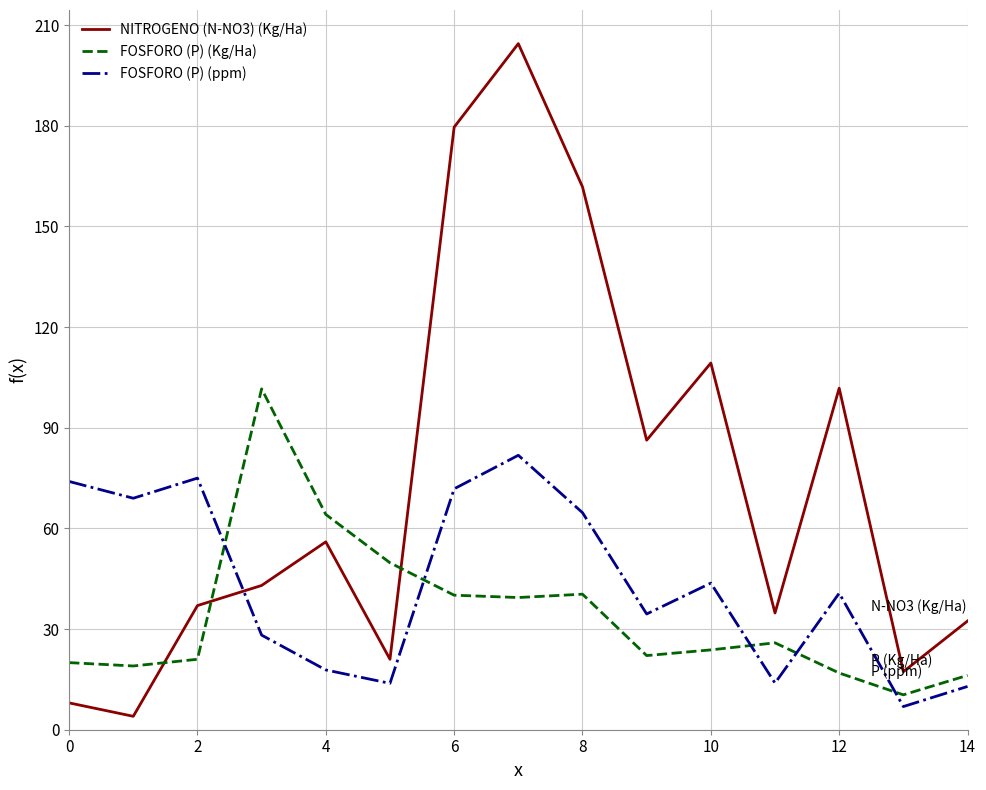

Which series has the largest total across all categories?

NITROGENO (N-NO3) (Kg/Ha)